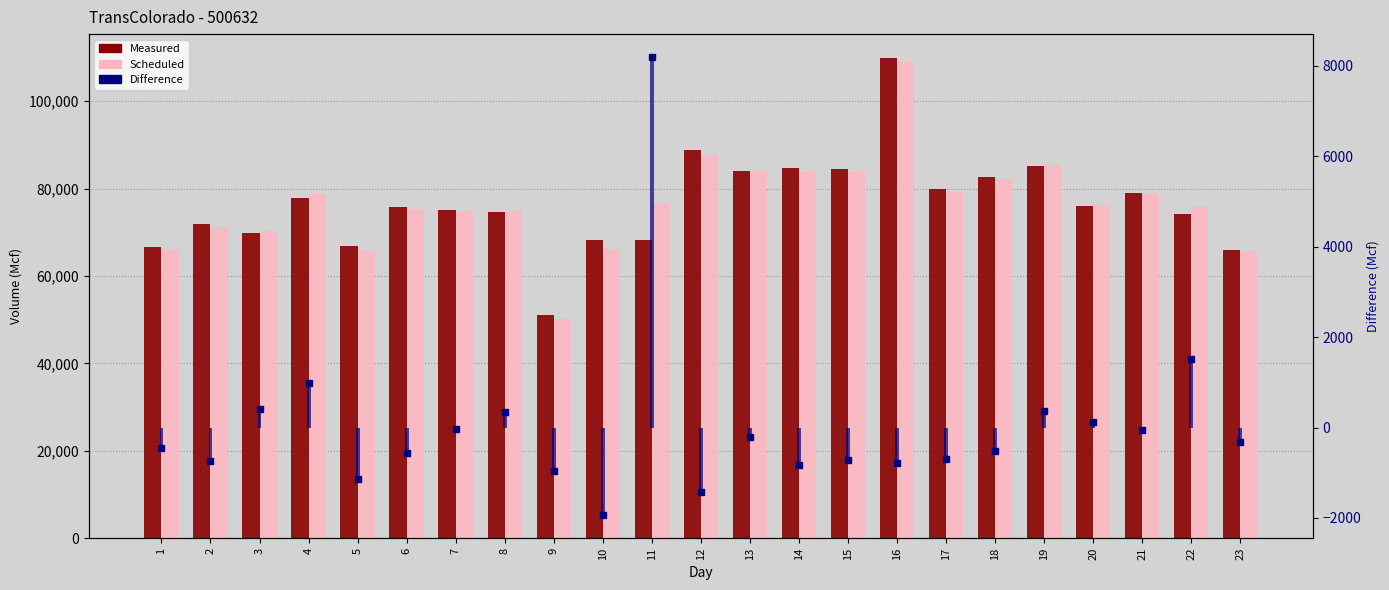

What is the value of the Scheduled bar at the 20th from the left?

76189